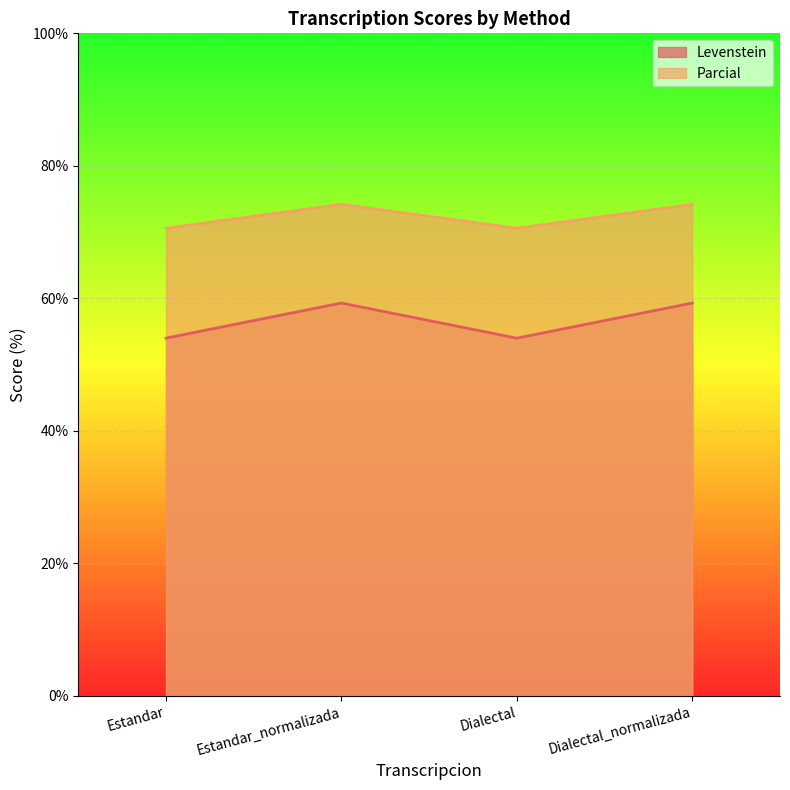

What is the label of the 3rd point from the right?

Estandar_normalizada